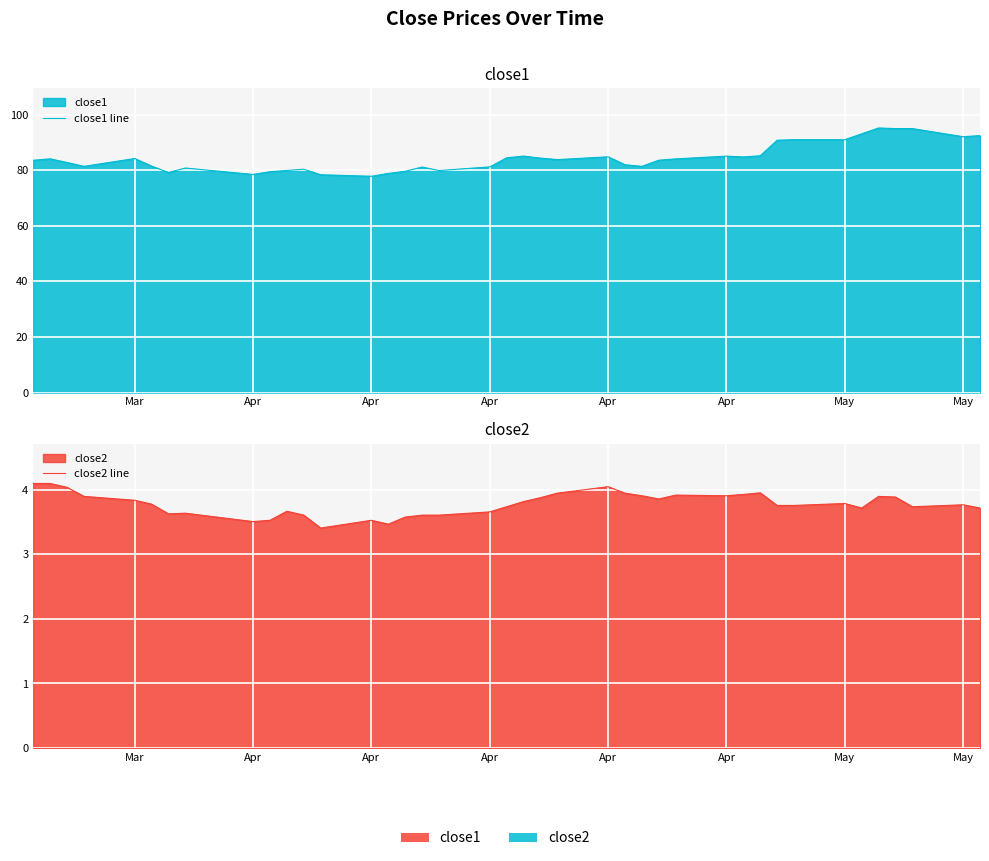

The close1 line series shows 145.0 at 22. True or false?

False